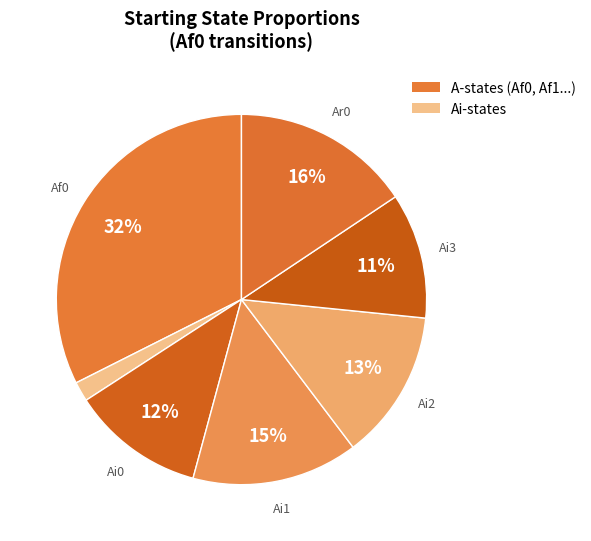

Count the number of slices in the pie.

7